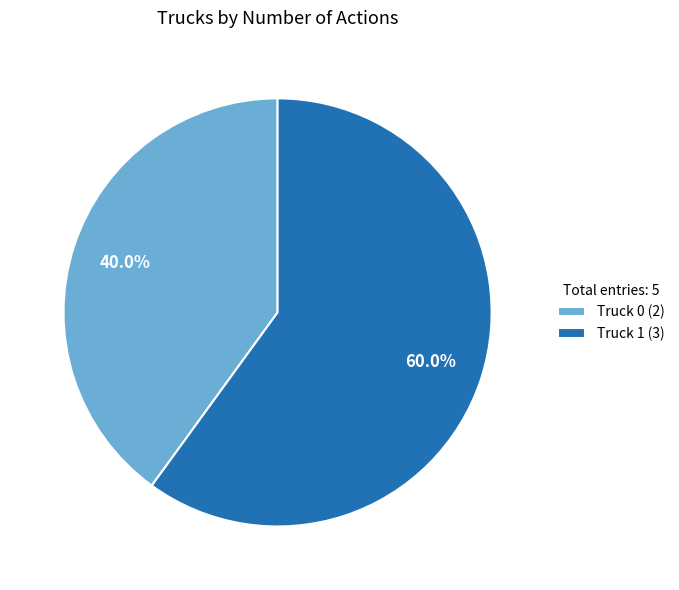

True or false: Truck 0 accounts for 40% of the total.

True